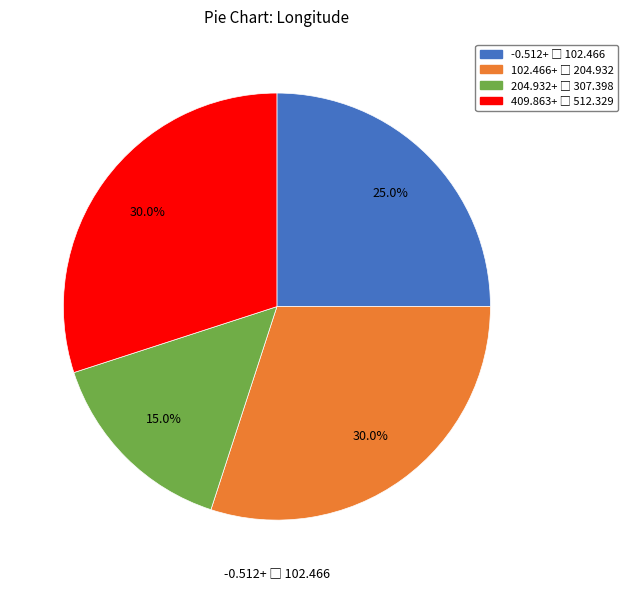

Is there a majority slice in this chart?

No